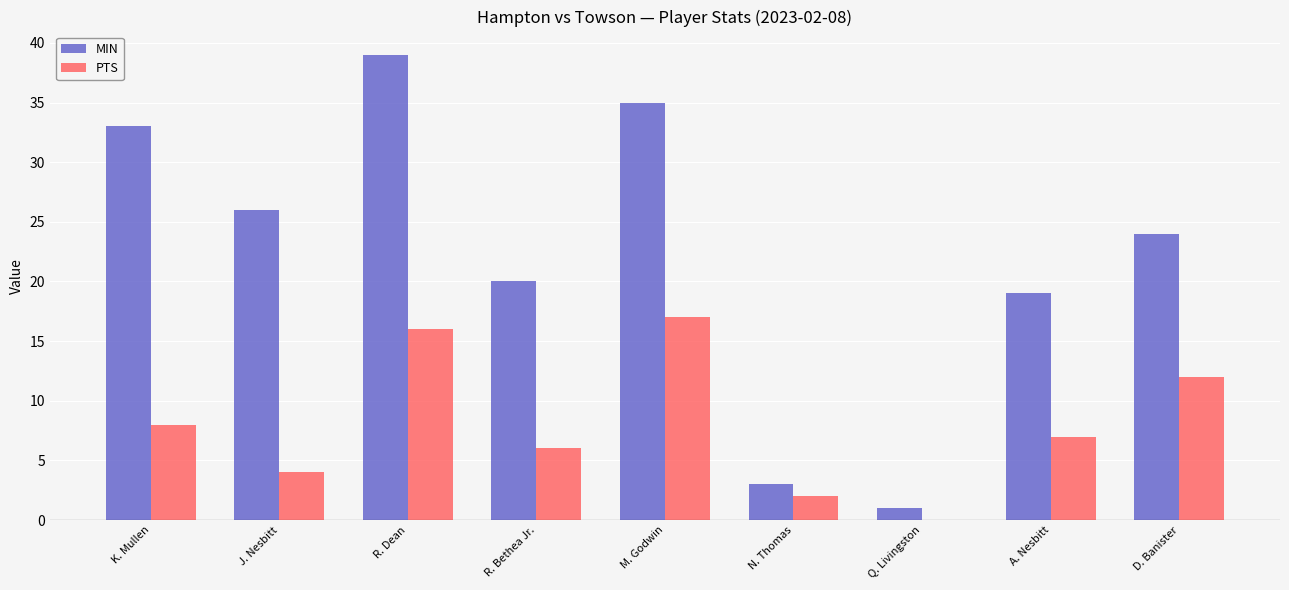

Reading left to right, extract all data points from this chart.

MIN: K. Mullen=33	J. Nesbitt=26	R. Dean=39	R. Bethea Jr.=20	M. Godwin=35	N. Thomas=3	Q. Livingston=1	A. Nesbitt=19	D. Banister=24
PTS: K. Mullen=8	J. Nesbitt=4	R. Dean=16	R. Bethea Jr.=6	M. Godwin=17	N. Thomas=2	Q. Livingston=0	A. Nesbitt=7	D. Banister=12